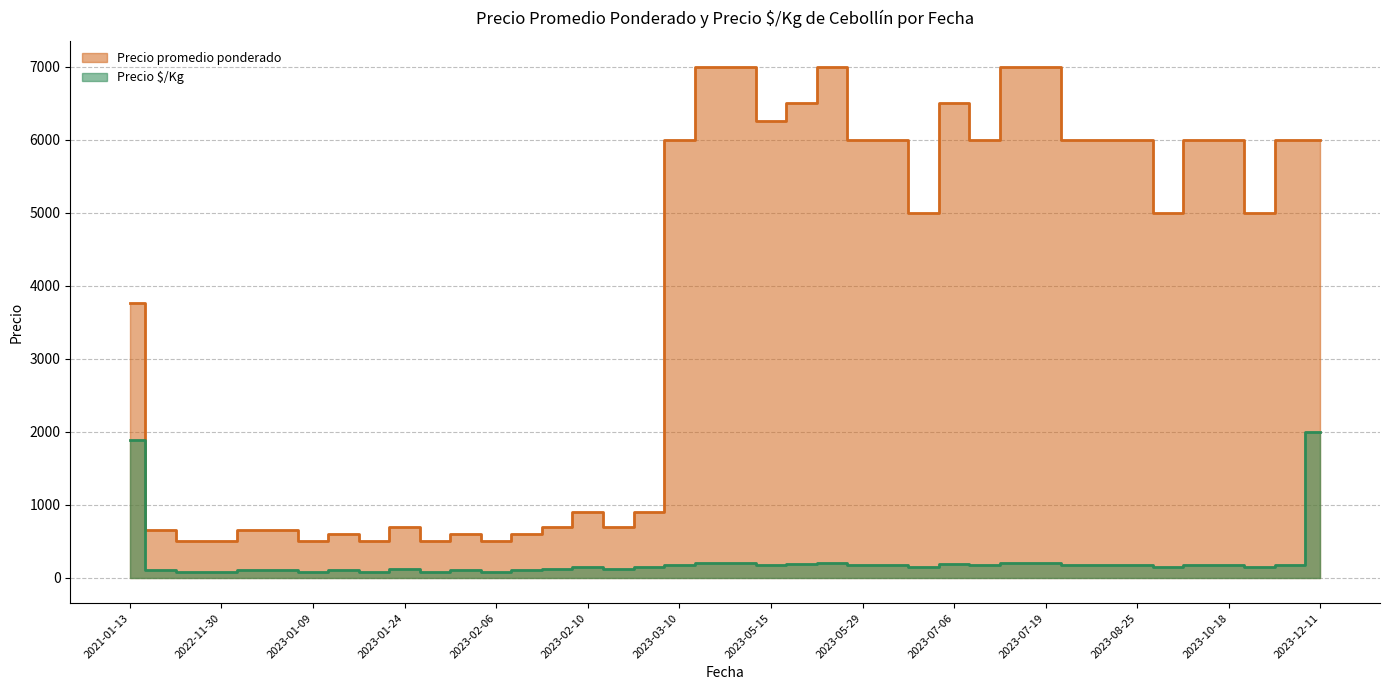

What is the lowest value of the Precio $/Kg series?

83